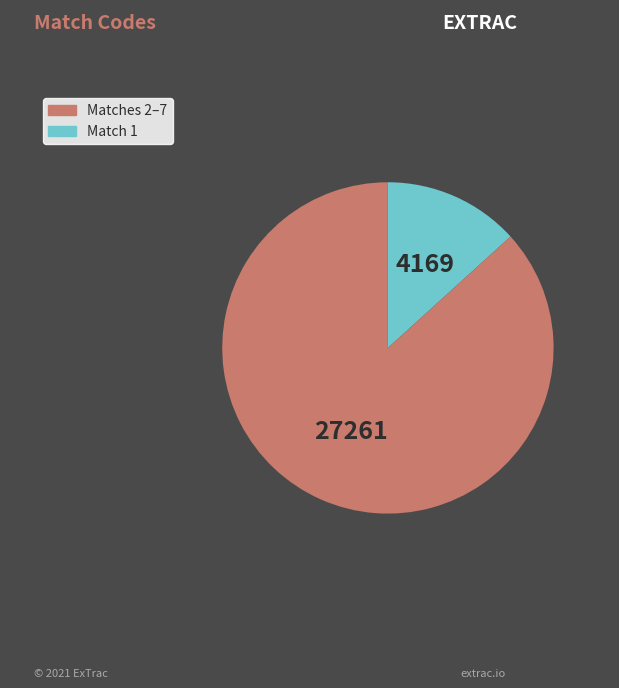

Is there any slice that represents more than half of the pie?

Yes